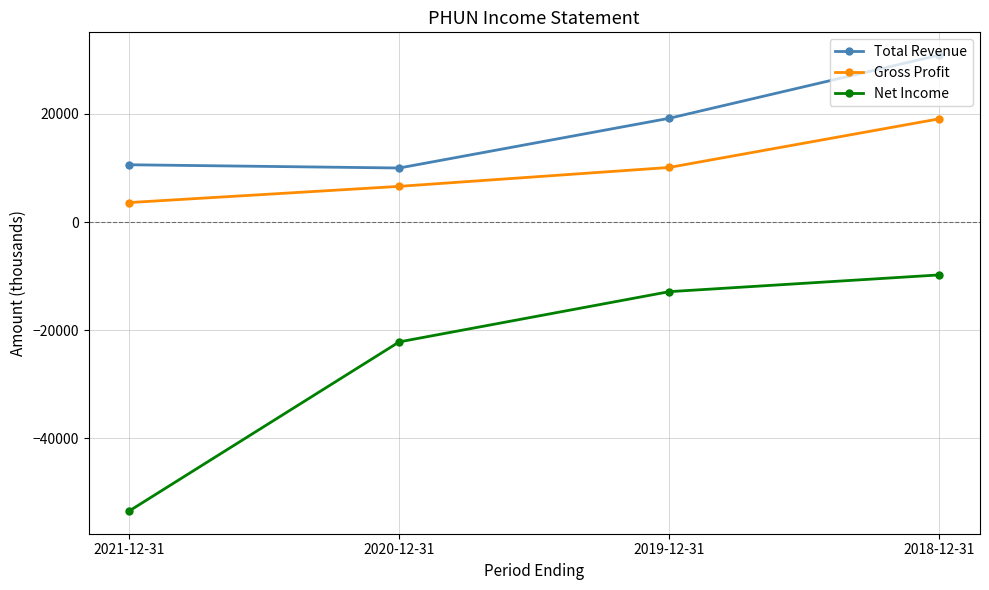

How many distinct data groups are displayed?

3